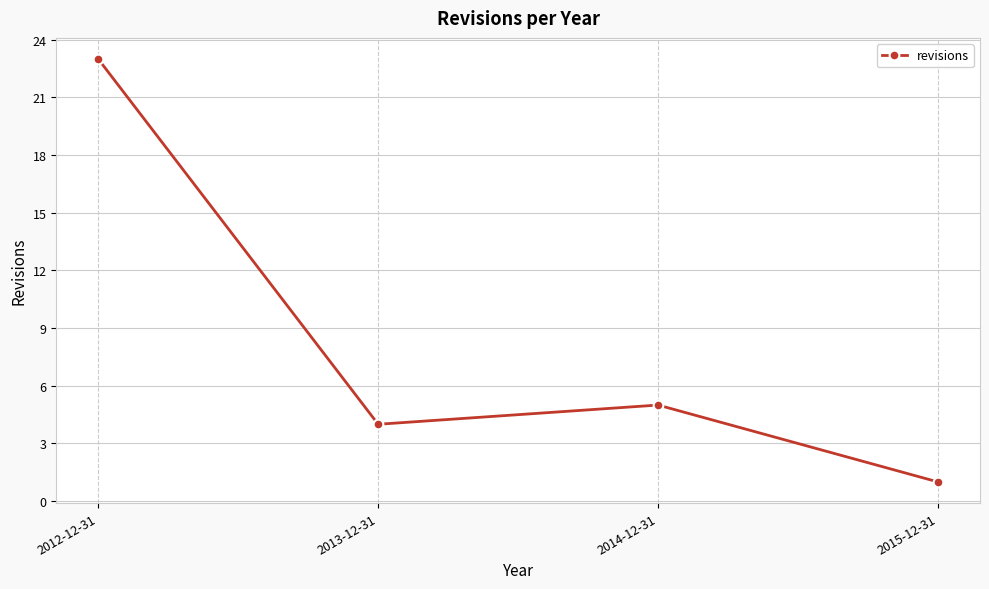

What is the difference between the values at 2014-12-31 and 2012-12-31?

18